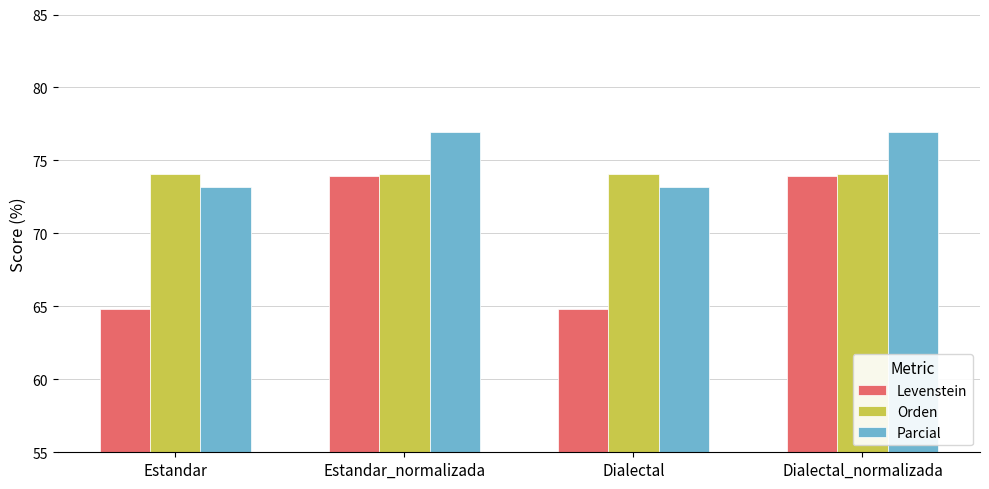

Which series has the largest total across all categories?

Parcial